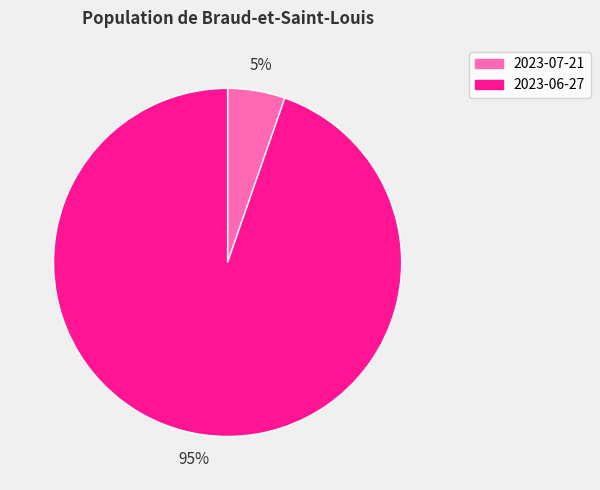

What is the majority slice?

2023-06-27